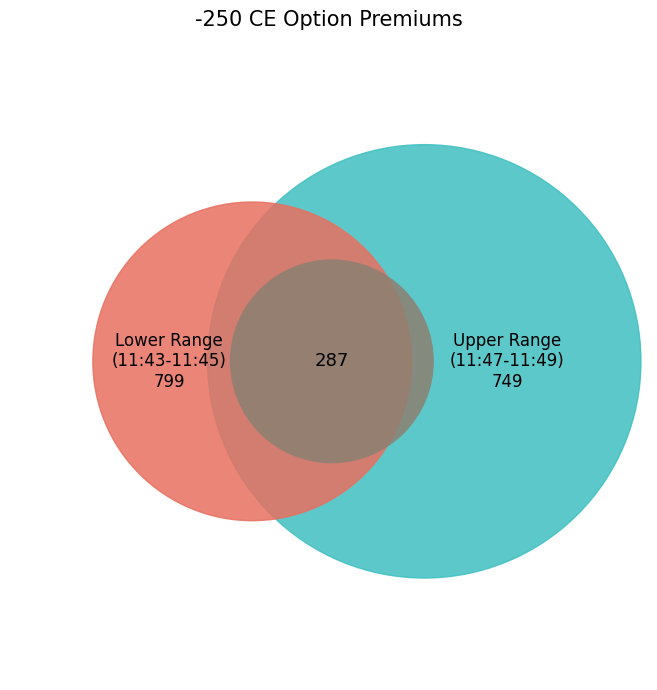

Is it true that 11:48 is 13% of the pie?

True